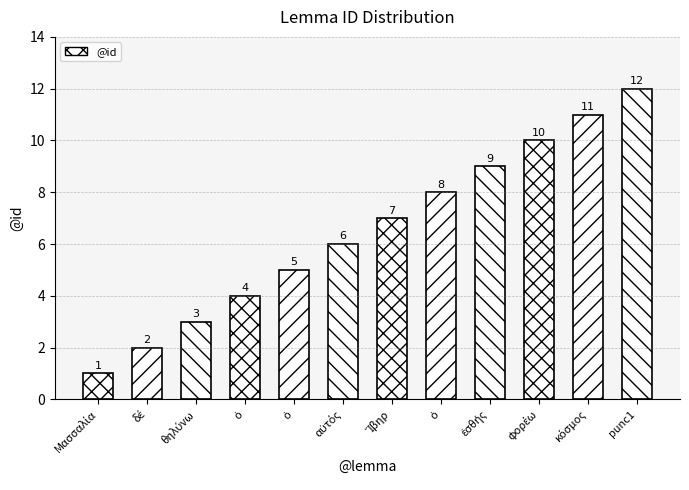

Is it true that the value at δέ is 4?

False